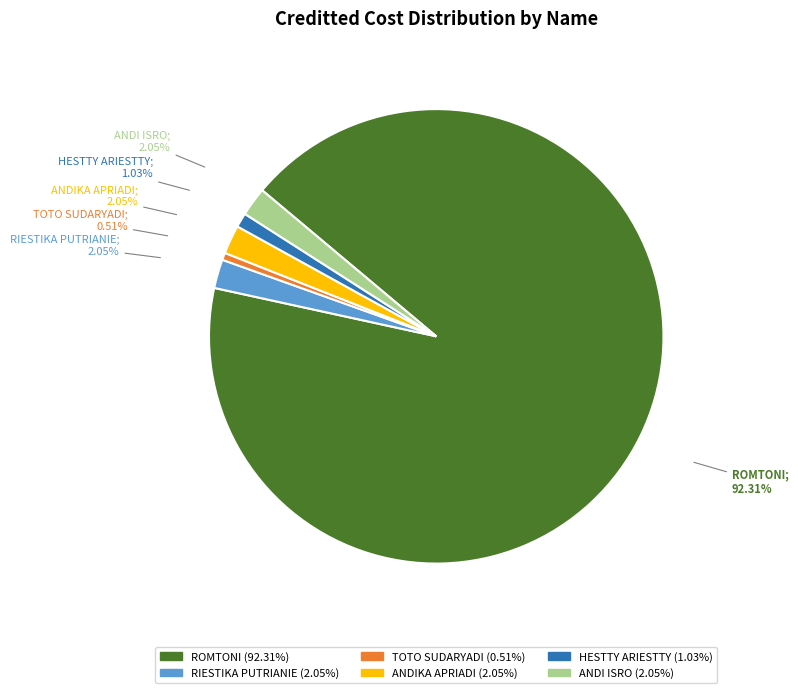

What is the largest slice in the pie chart?

ROMTONI